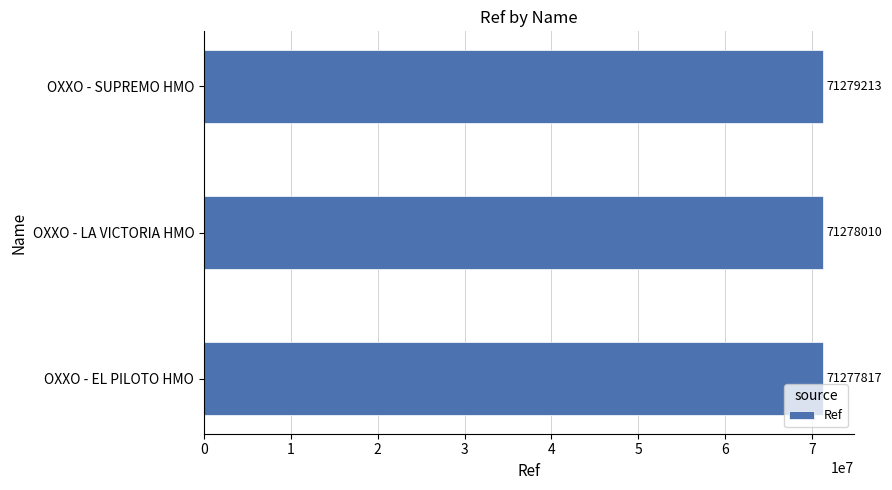

The value at OXXO - EL PILOTO HMO is 27768050. True or false?

False